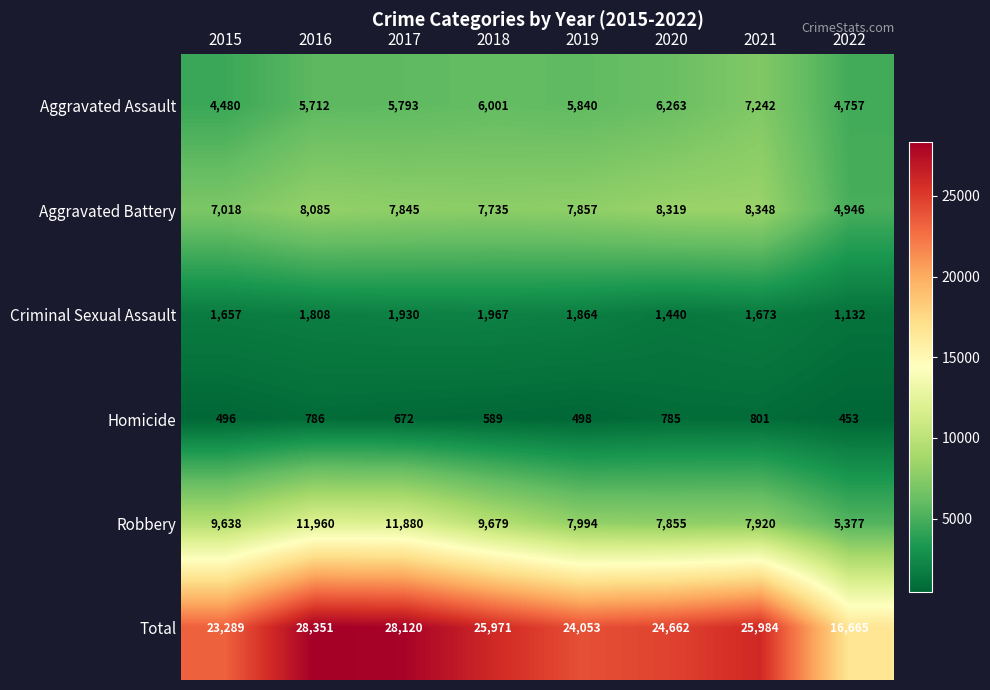

What is the greatest value displayed?

28351